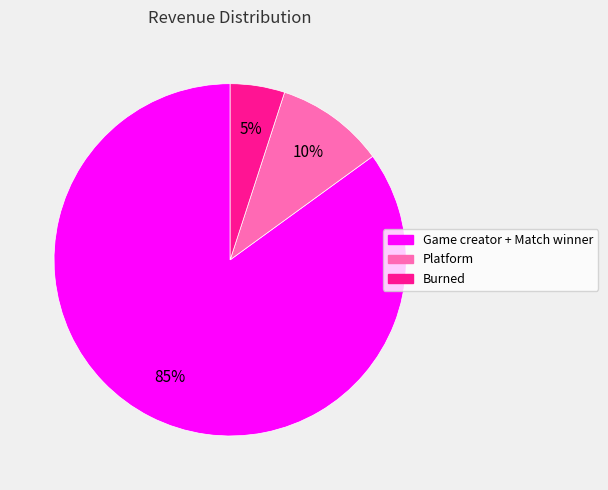

Is the sum of Burned and Game creator + Match winner greater than half?

Yes